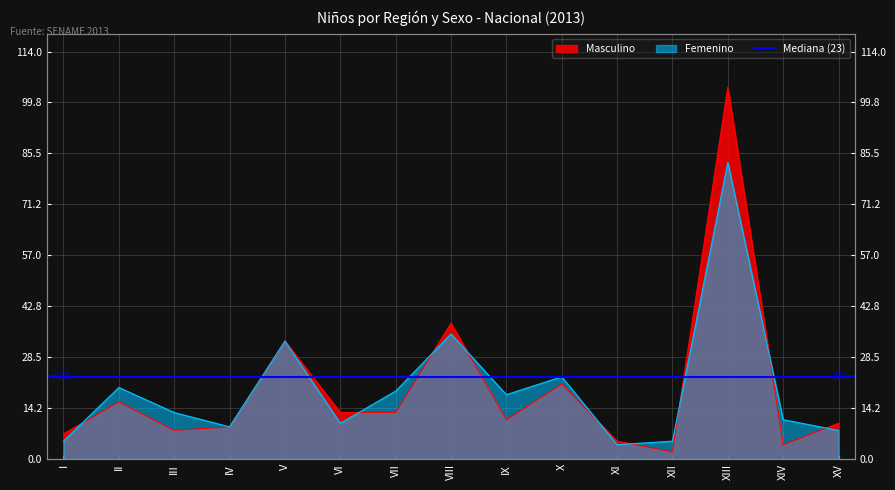

What is the total value across all series at X?

44